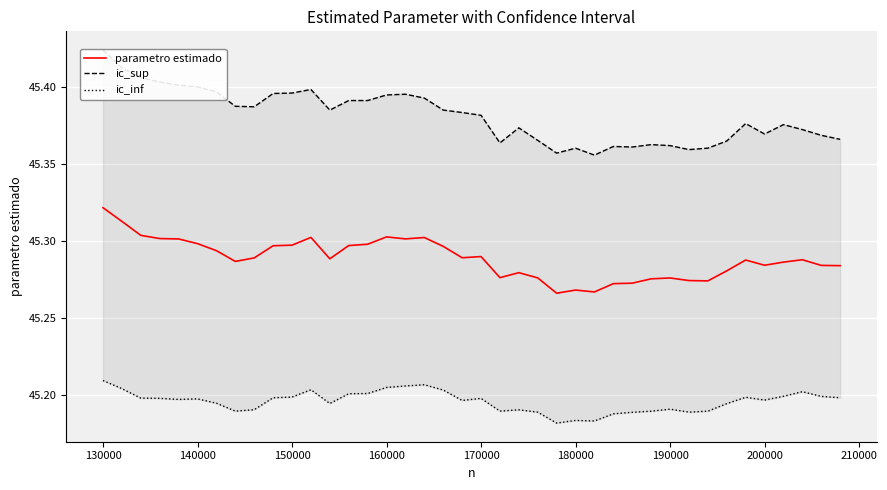

What is the minimum value shown in the chart?

45.2